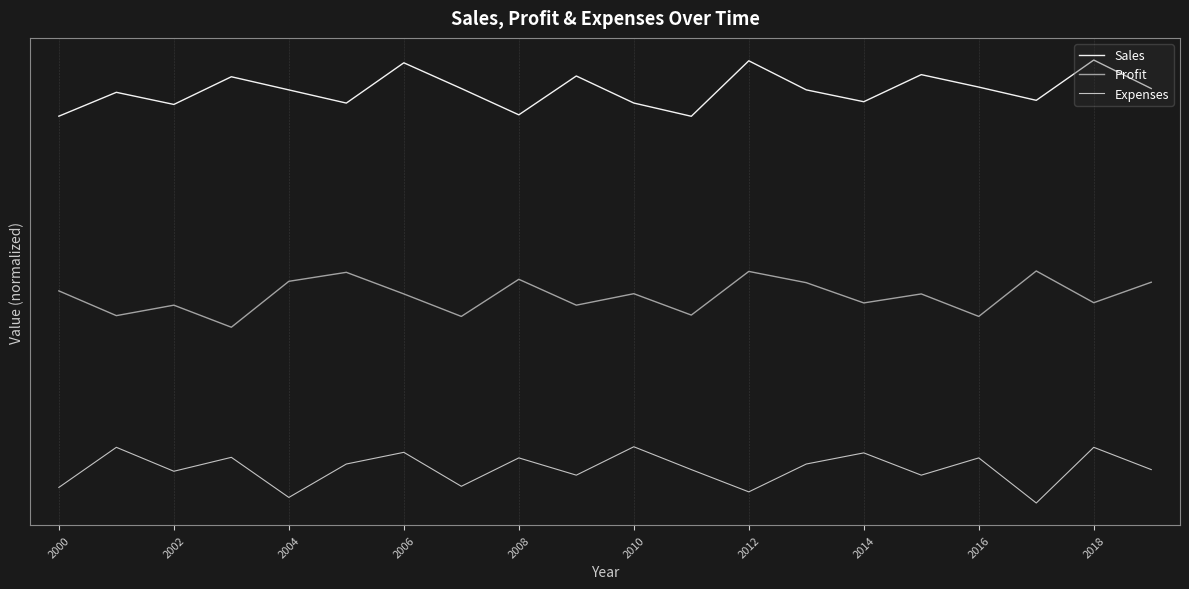

True or false: Sales has more than 0 interior local peaks.

True